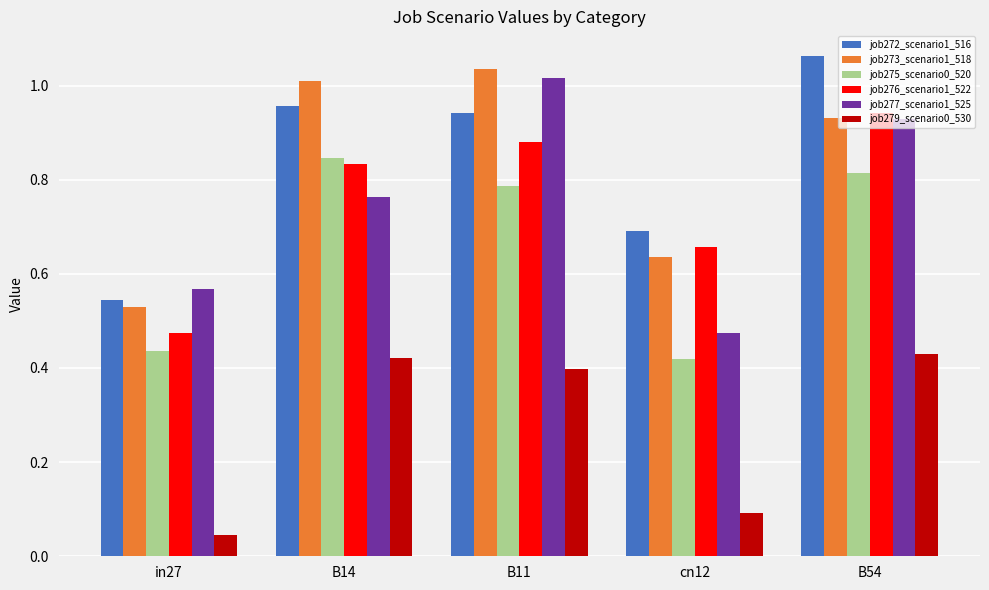

At how many categories does at least one series exceed 0?

5